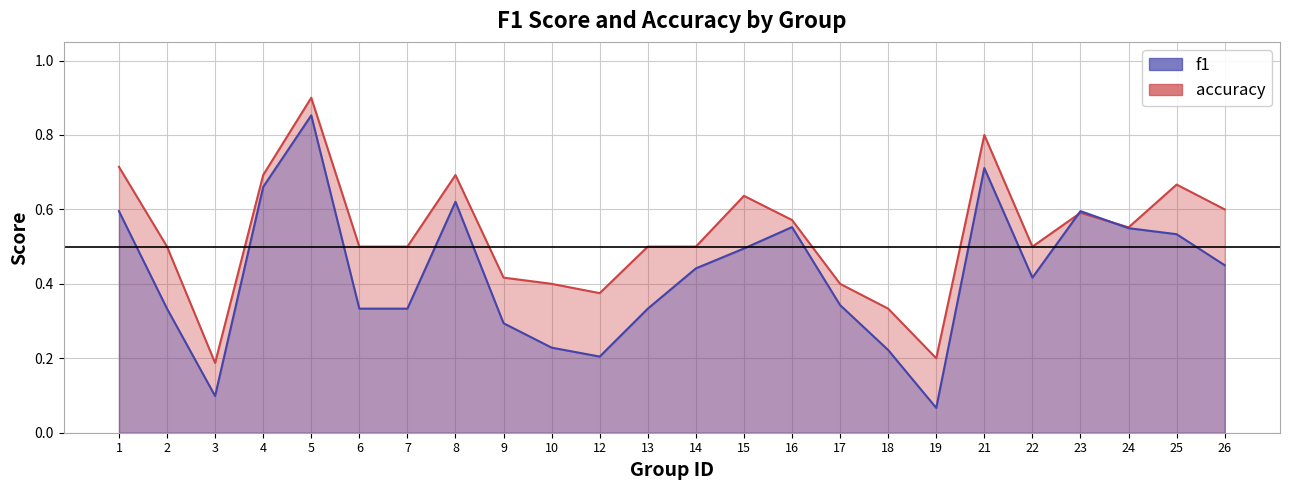

Where is the first local maximum for accuracy?

5